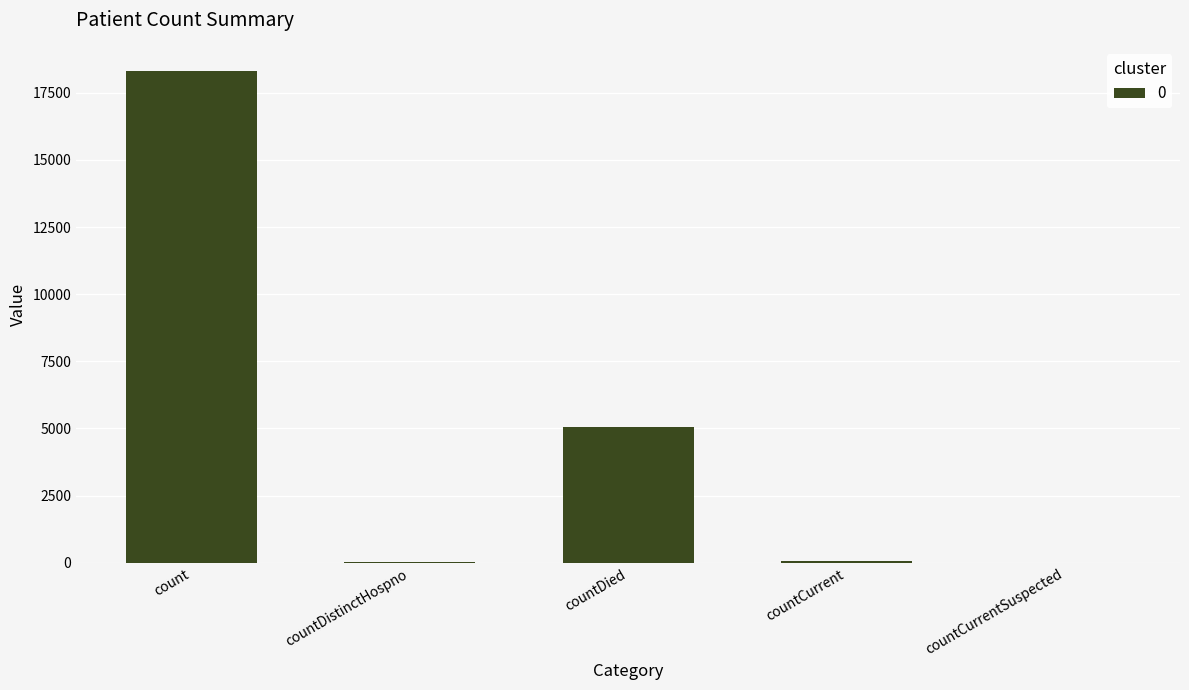

What is the sum of all values?

23440